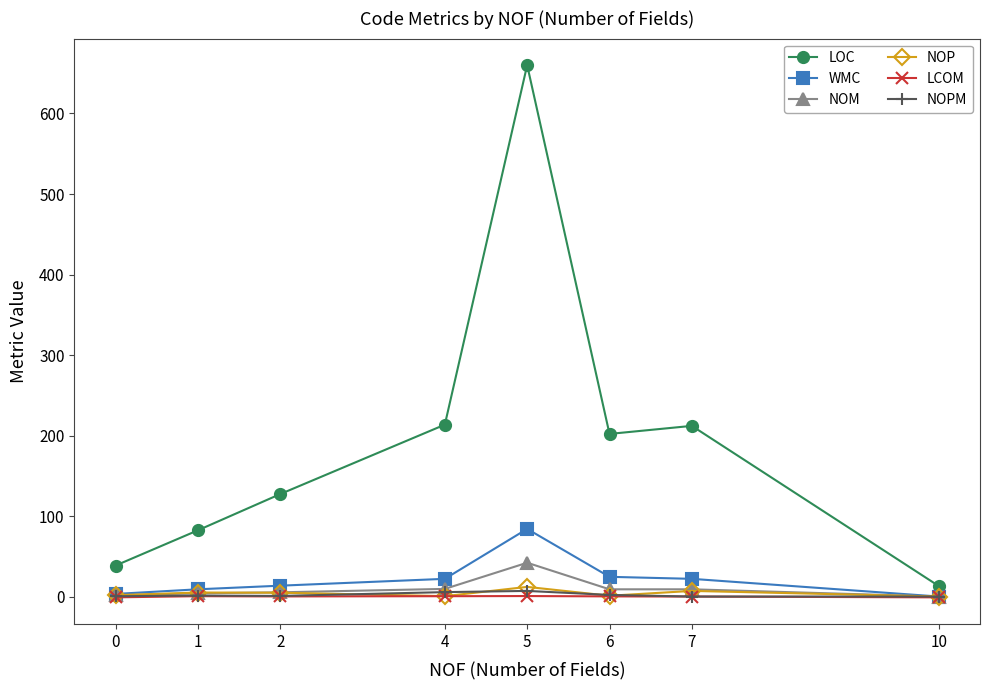

At which category is the sum across all series the highest?

5